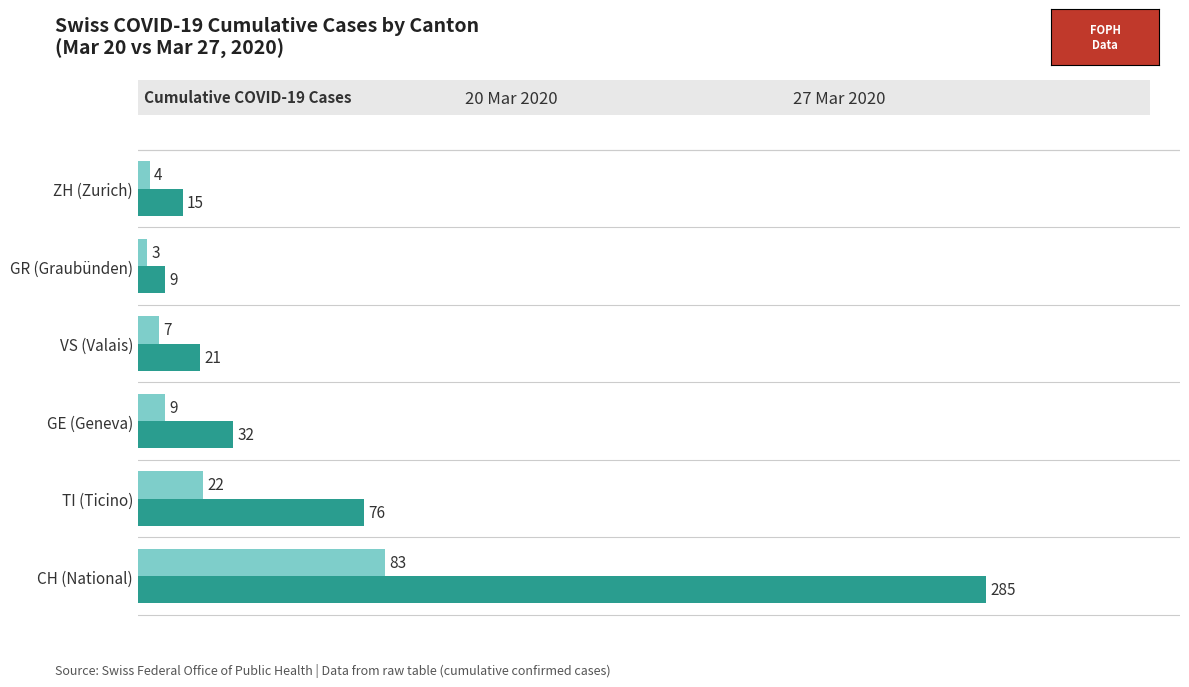

What is the difference between the highest and lowest values at GR (Graubünden)?

6